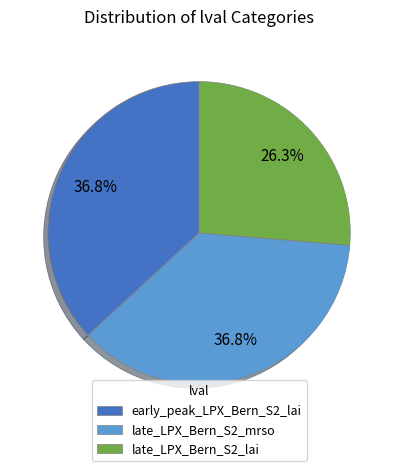

What percentage is the late_LPX_Bern_S2_lai slice, to the nearest percent?

26%